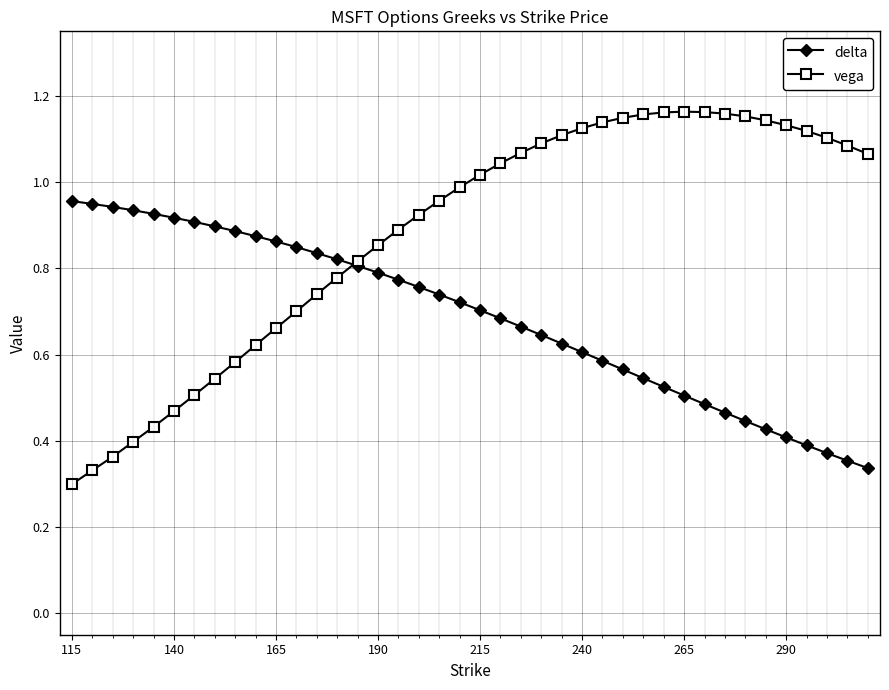

True or false: vega has more than 0 points higher than both neighbors.

True